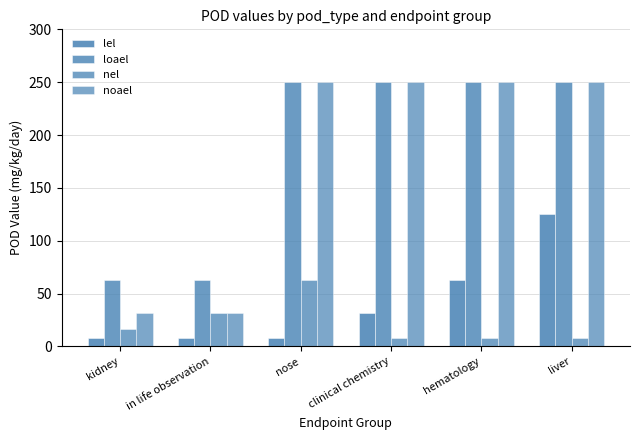

True or false: noael has a value of 438 at nose.

False